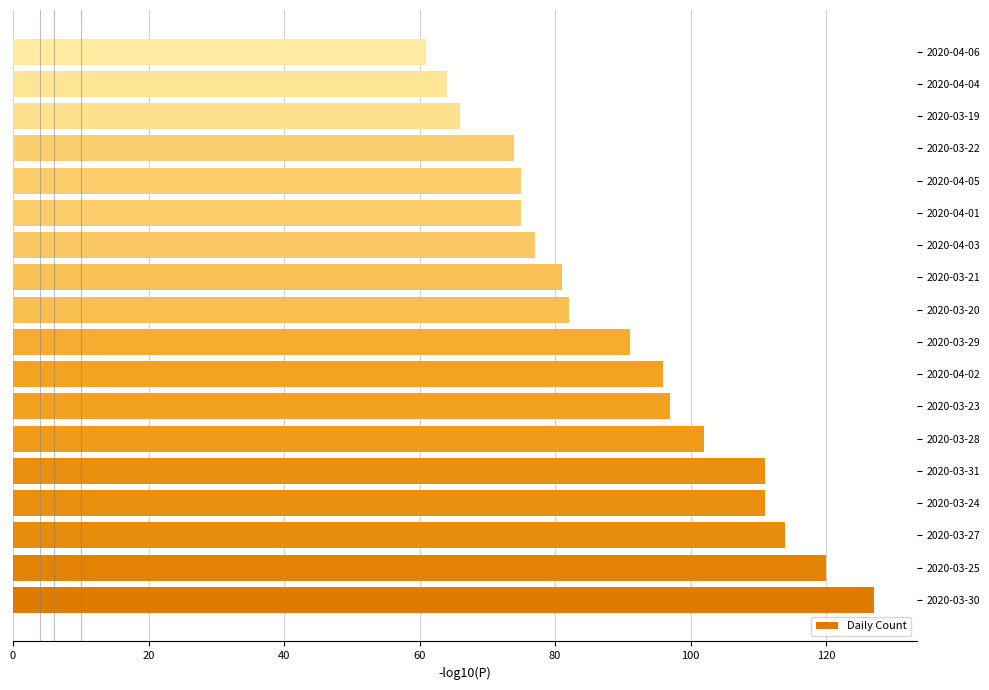

What is the approximate value at 2020-04-04, to the nearest 10?

60